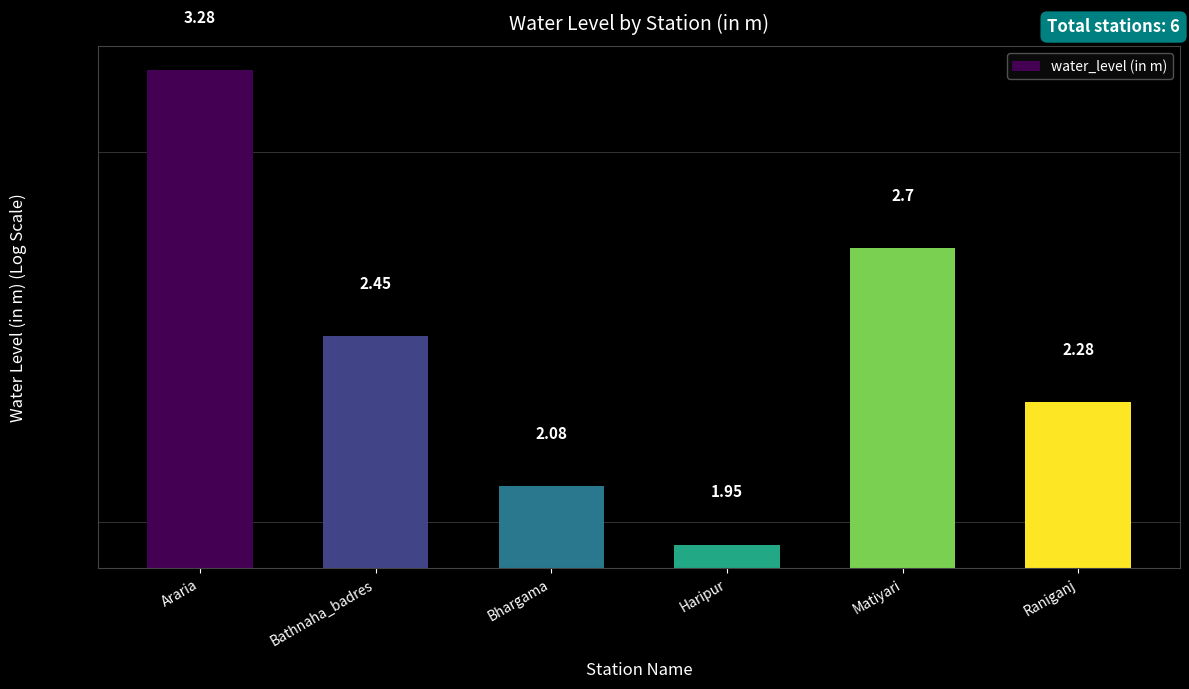

True or false: the data shows 1.9 at Haripur.

True